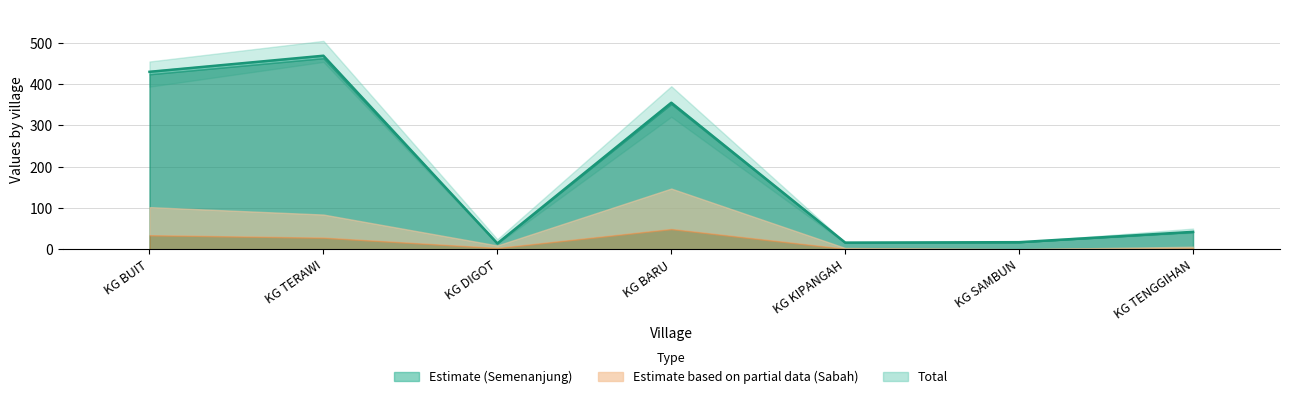

Is the value of OA_semenanjung2 at KG BARU greater than the value of BBI_sabah at KG KIPANGAH?

Yes